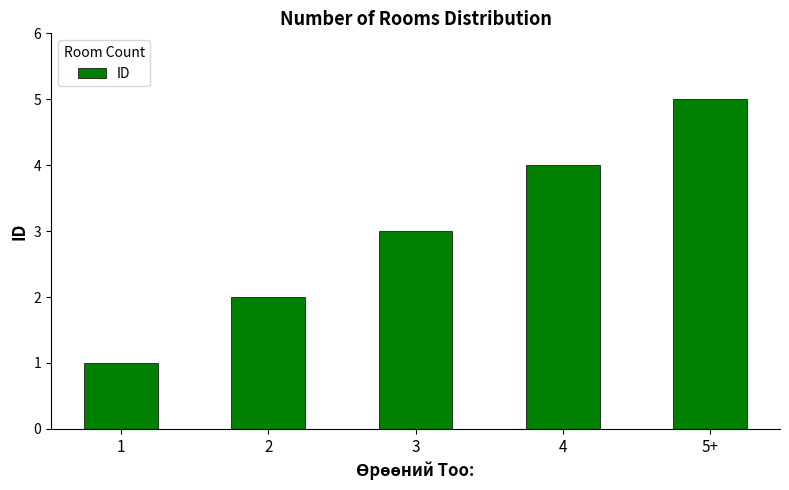

What position from the right is 3?

3